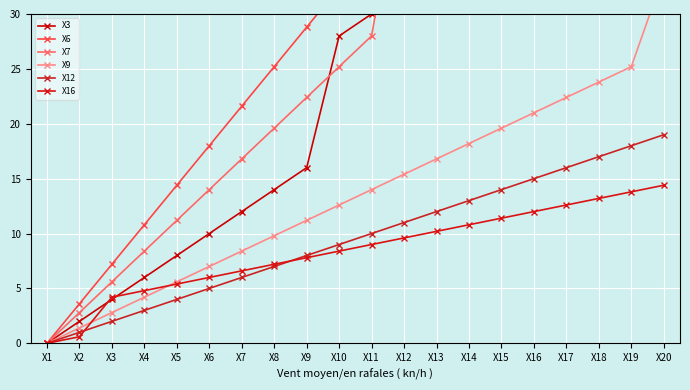

What is the greatest value displayed?

86.4